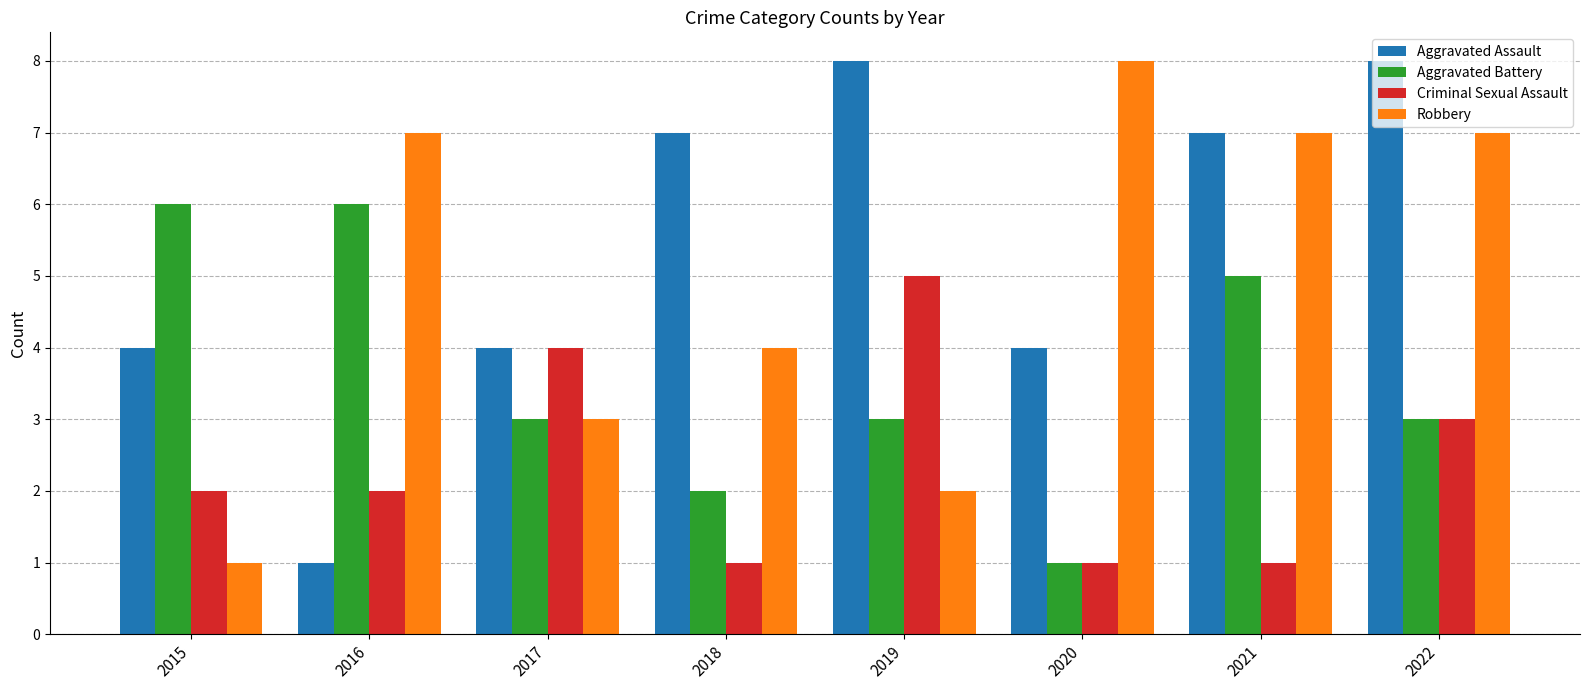

At which label does Aggravated Battery first exceed 3?

2015